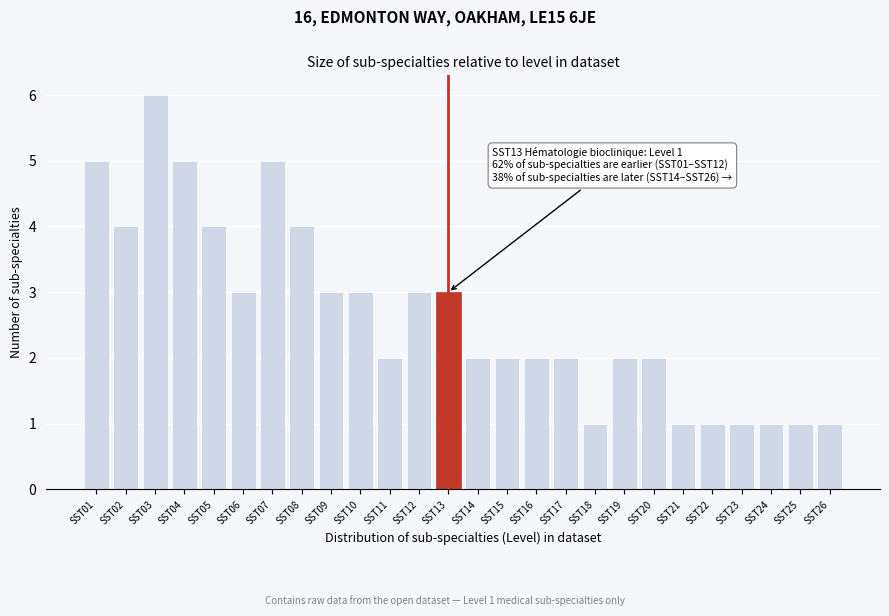

Reading right to left, transcribe all the data shown in this chart.

1	1	1	1	1	1	2	2	1	2	2	2	2	3	3	2	3	3	4	5	3	4	5	6	4	5